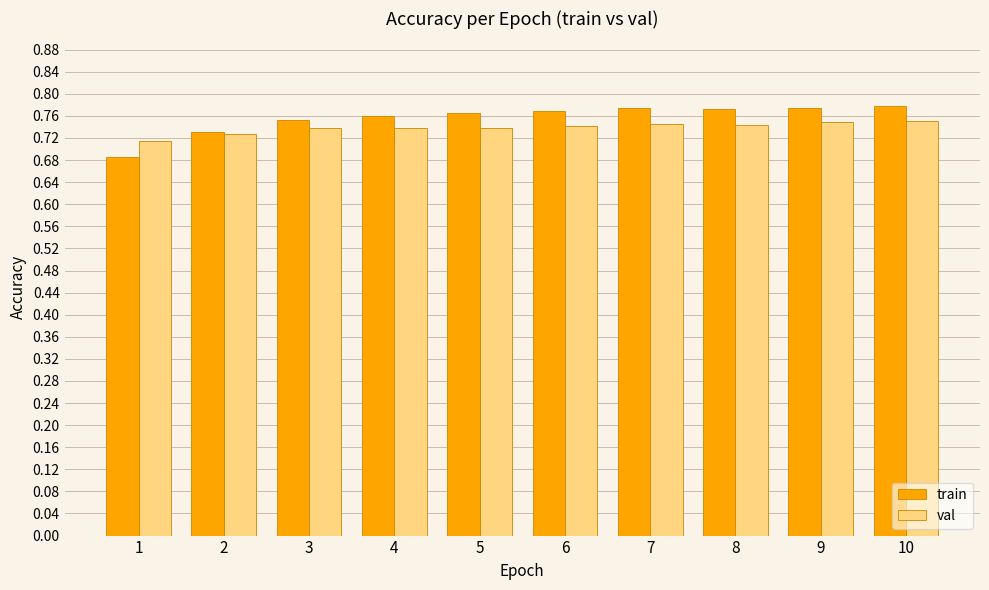

Is the value of train at 7 greater than the value of val at 5?

Yes